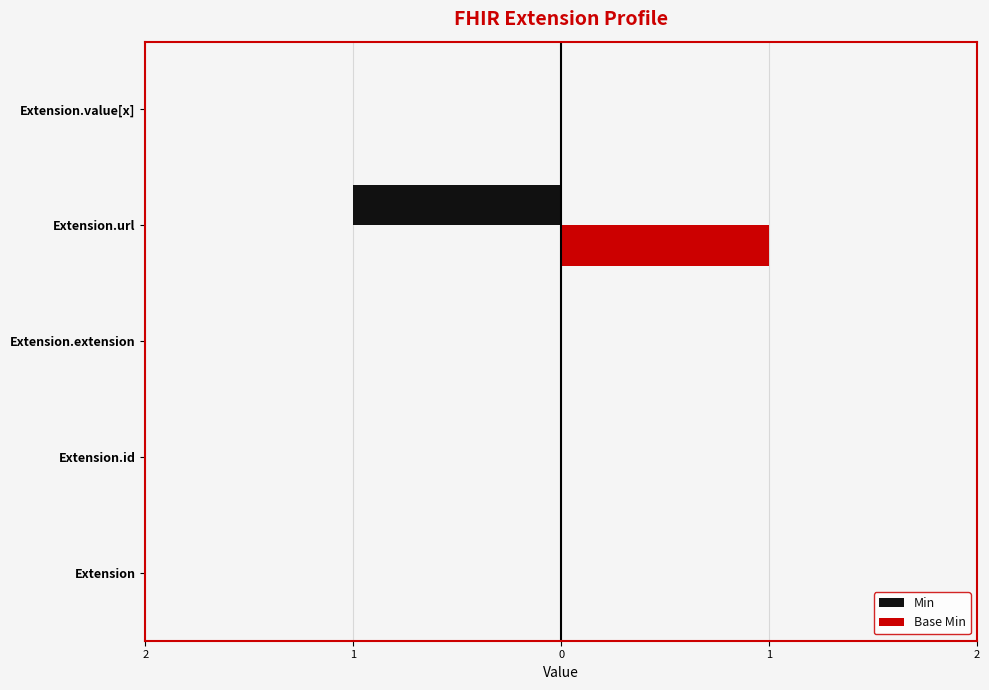

What are all the series names shown in the legend?

Min, Base Min